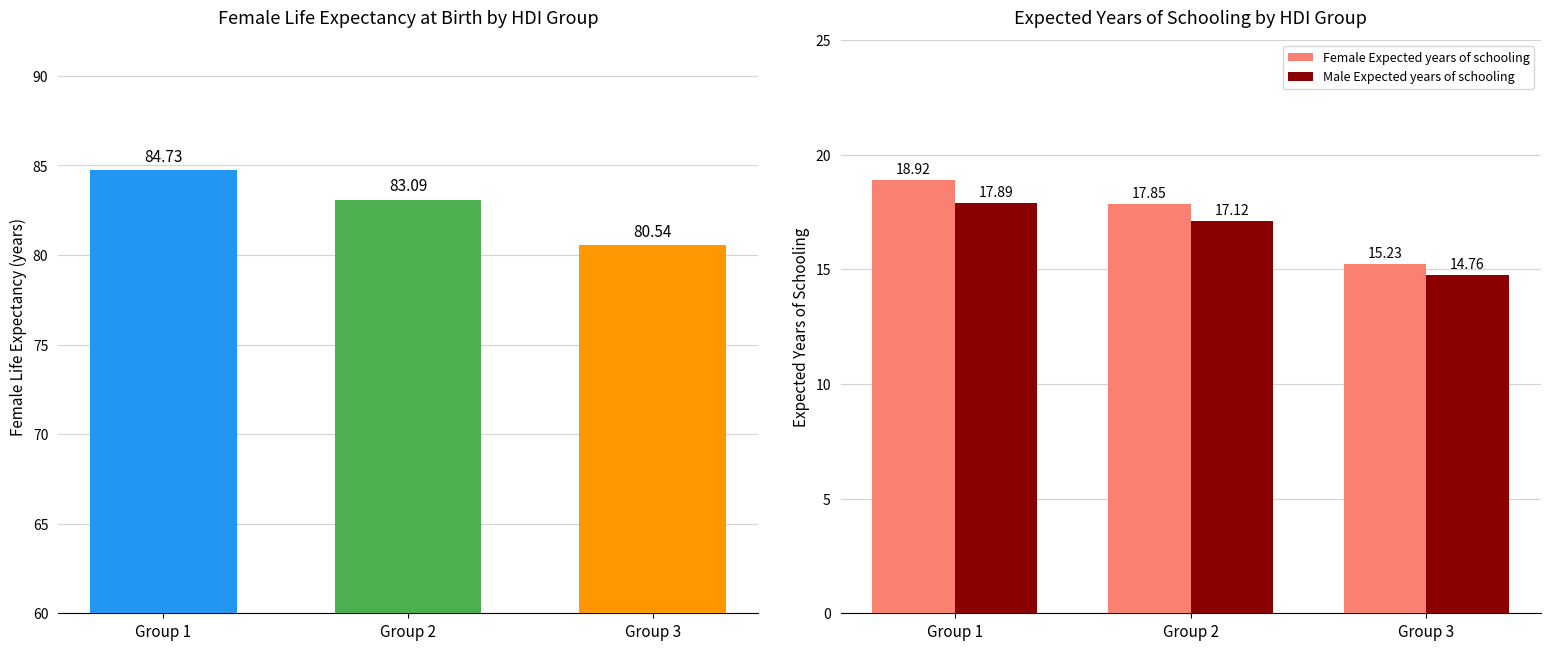

Are the bars horizontal?

No